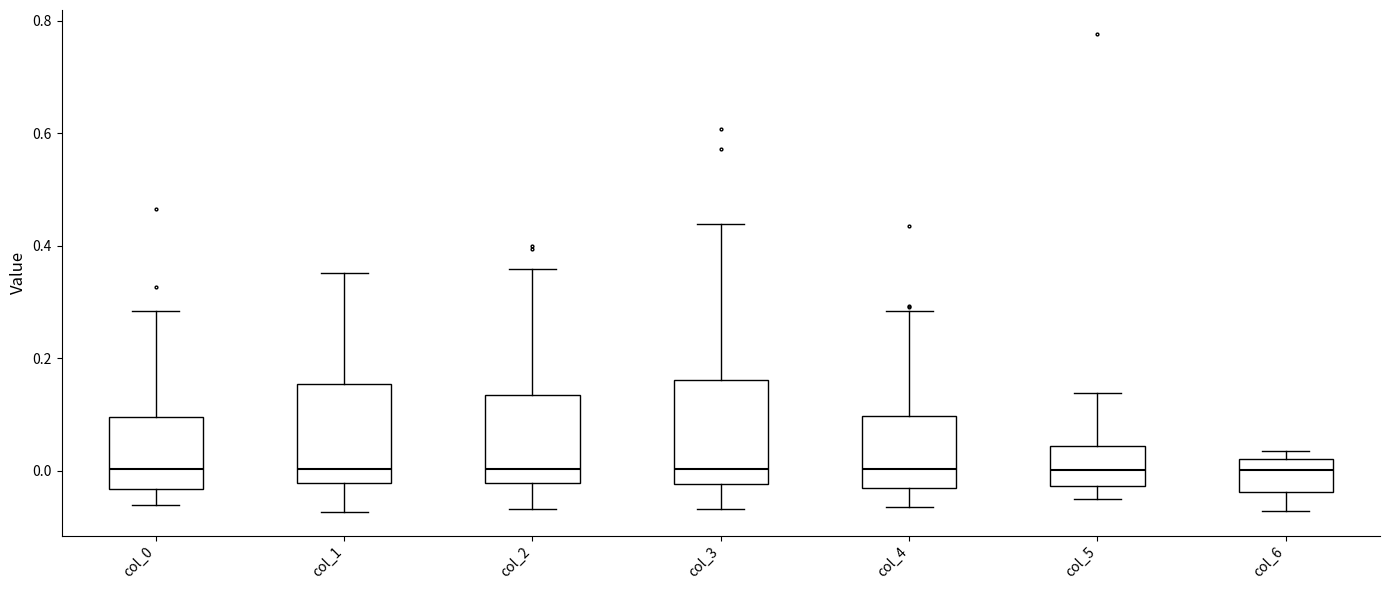

Reading left to right, transcribe this box plot: for each box, give where its median line is, the range the box spans, and where its two whiskers end, as read against the y-axis. The values are not printed on the chart, so give them approximately, as read against the axis.

col_0: median 0.00, box -0.04 to 0.10, whiskers -0.06 to 0.28
col_1: median 0.00, box -0.02 to 0.16, whiskers -0.08 to 0.36
col_2: median 0.00, box -0.02 to 0.14, whiskers -0.06 to 0.36
col_3: median 0.00, box -0.02 to 0.16, whiskers -0.06 to 0.44
col_4: median 0.00, box -0.04 to 0.10, whiskers -0.06 to 0.28
col_5: median 0.00, box -0.02 to 0.04, whiskers -0.06 to 0.14
col_6: median 0.00, box -0.04 to 0.02, whiskers -0.08 to 0.04